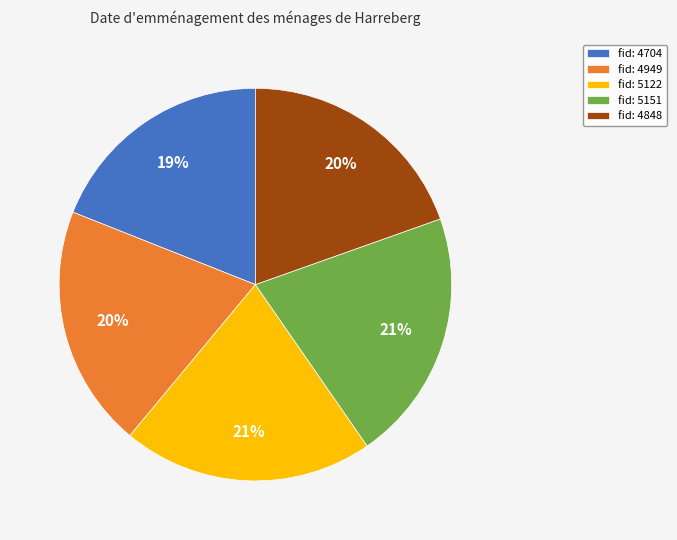

What is the smallest slice in the pie chart?

fid: 4704